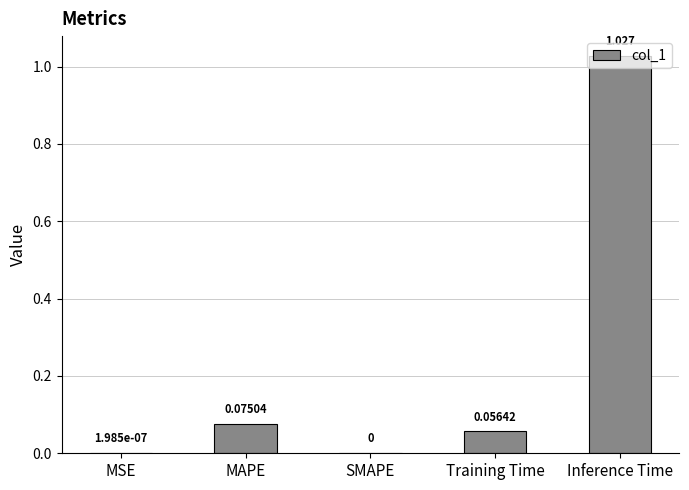

The chart shows a value of 0.0 at MSE. True or false?

True